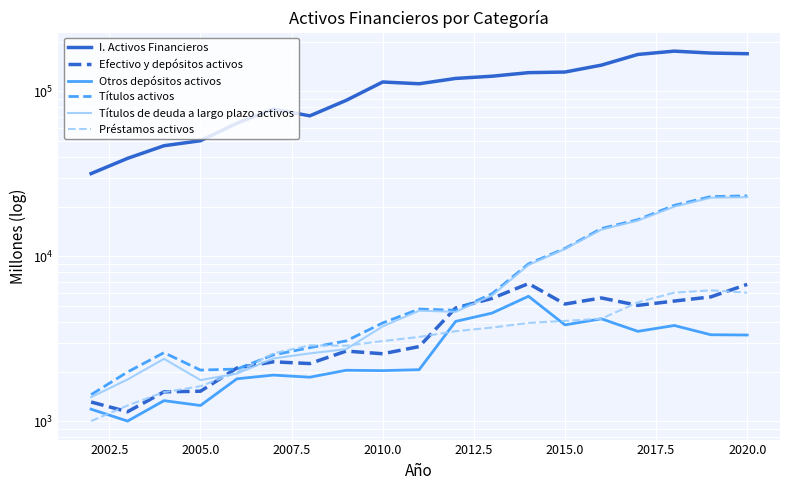

What is the sum of all Títulos de deuda a largo plazo activos values?

152403